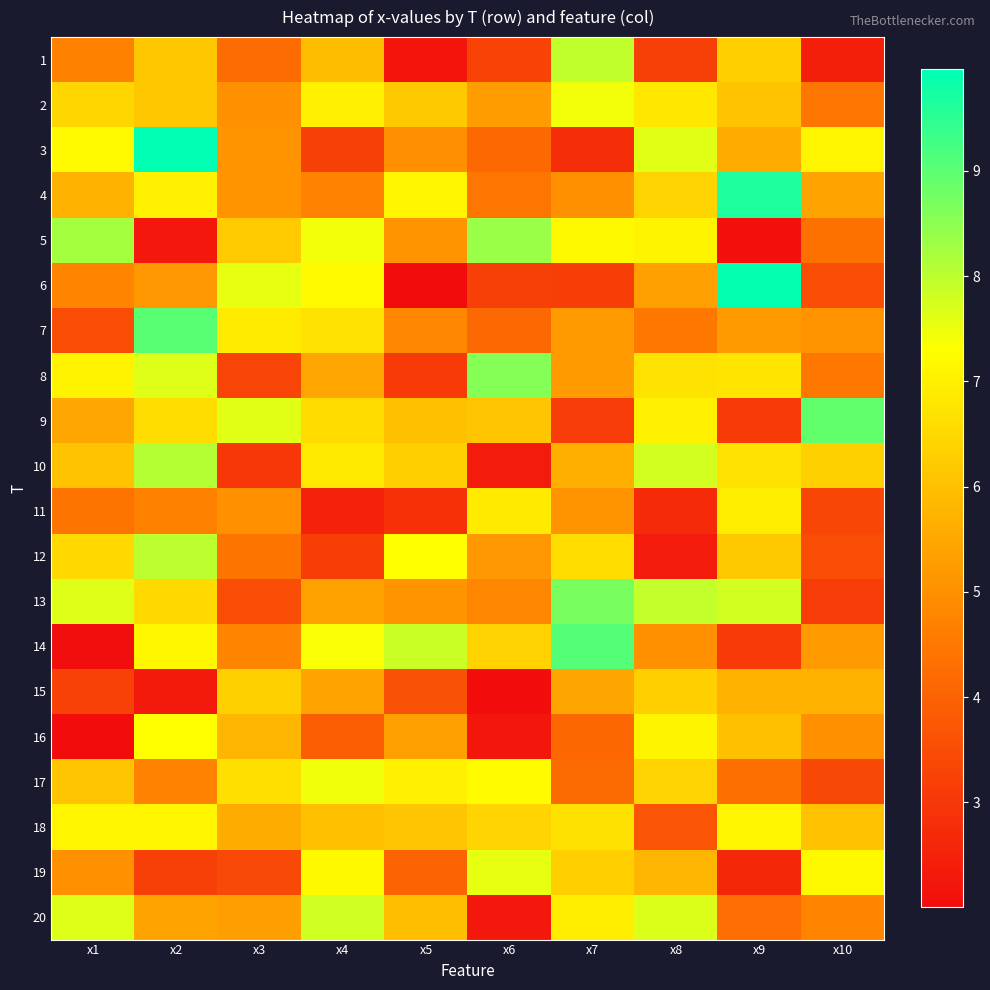

Rank the series at x9 from highest to lowest value.

6, 4, 13, 18, 11, 8, 10, 1, 12, 2, 16, 15, 3, 7, 17, 20, 9, 14, 19, 5